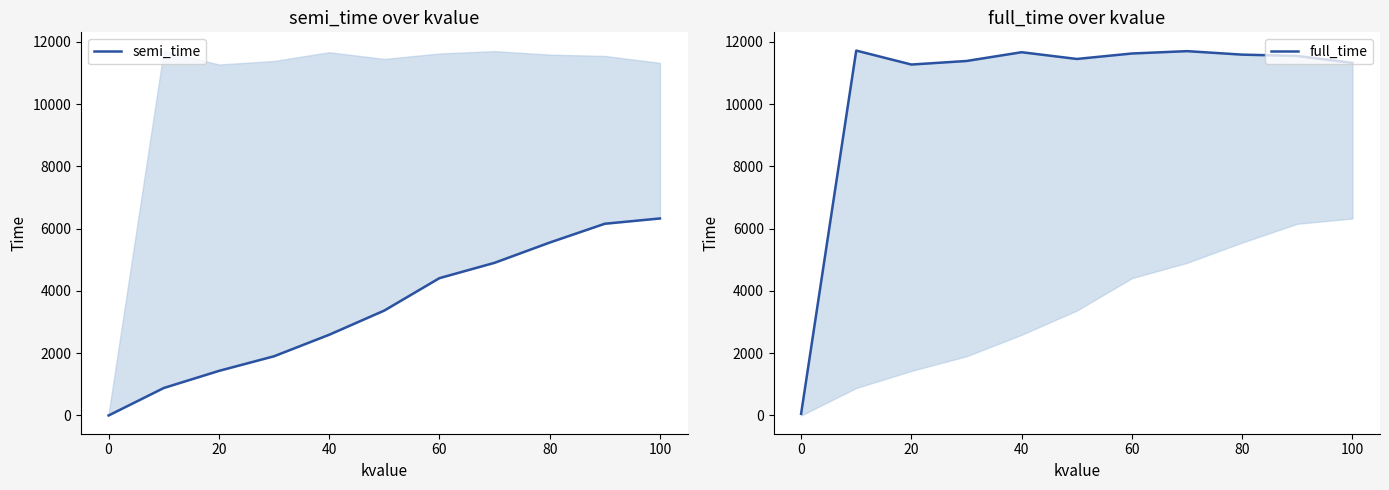

Does the chart display data point markers on the line(s)?

No